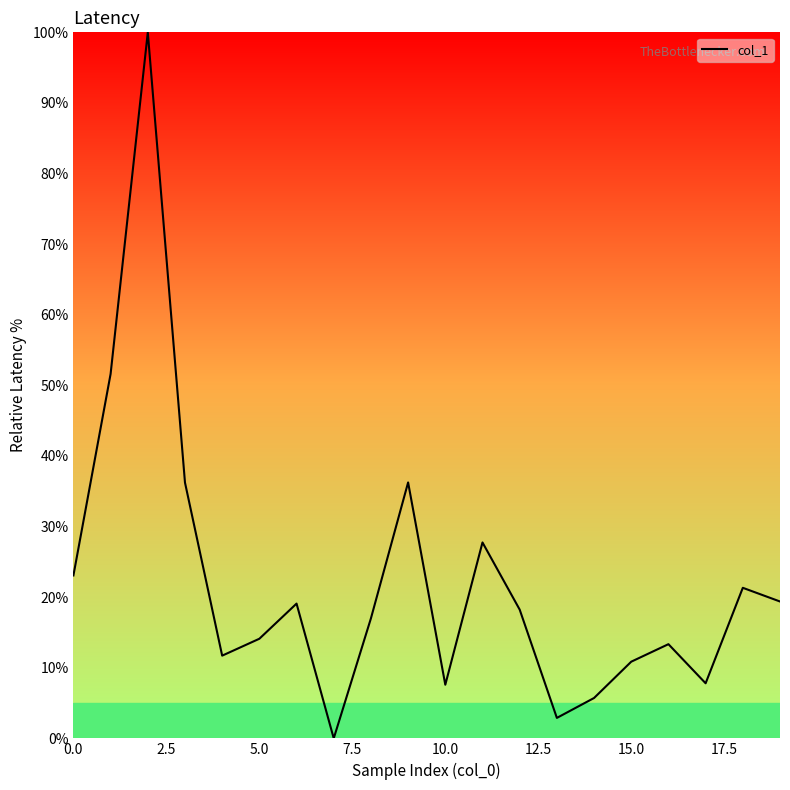

What is the difference between the maximum and minimum values?

100.0